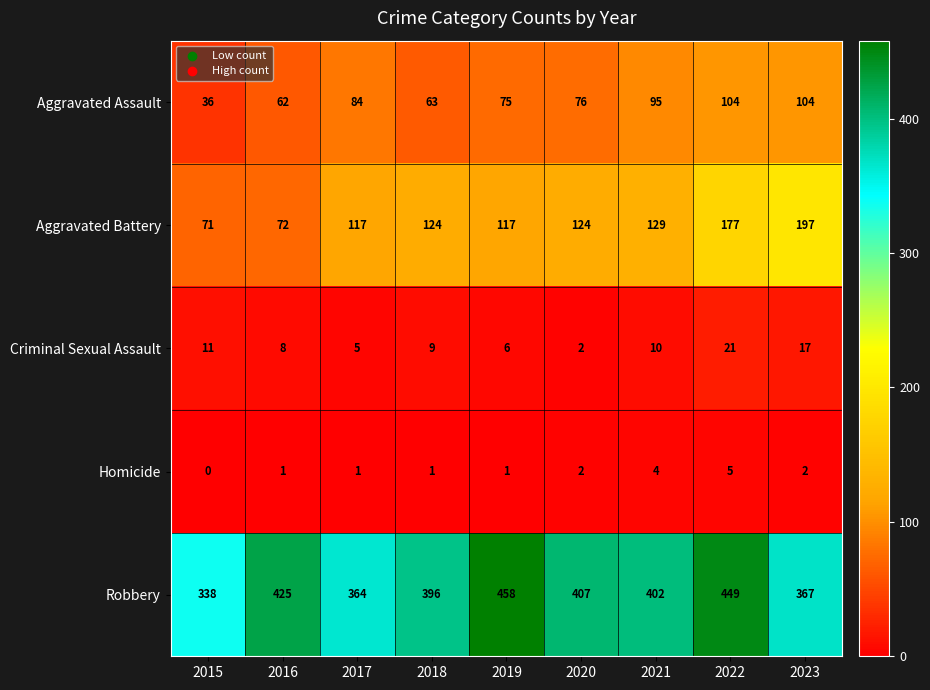

The Criminal Sexual Assault series shows 5 at 2018. True or false?

False